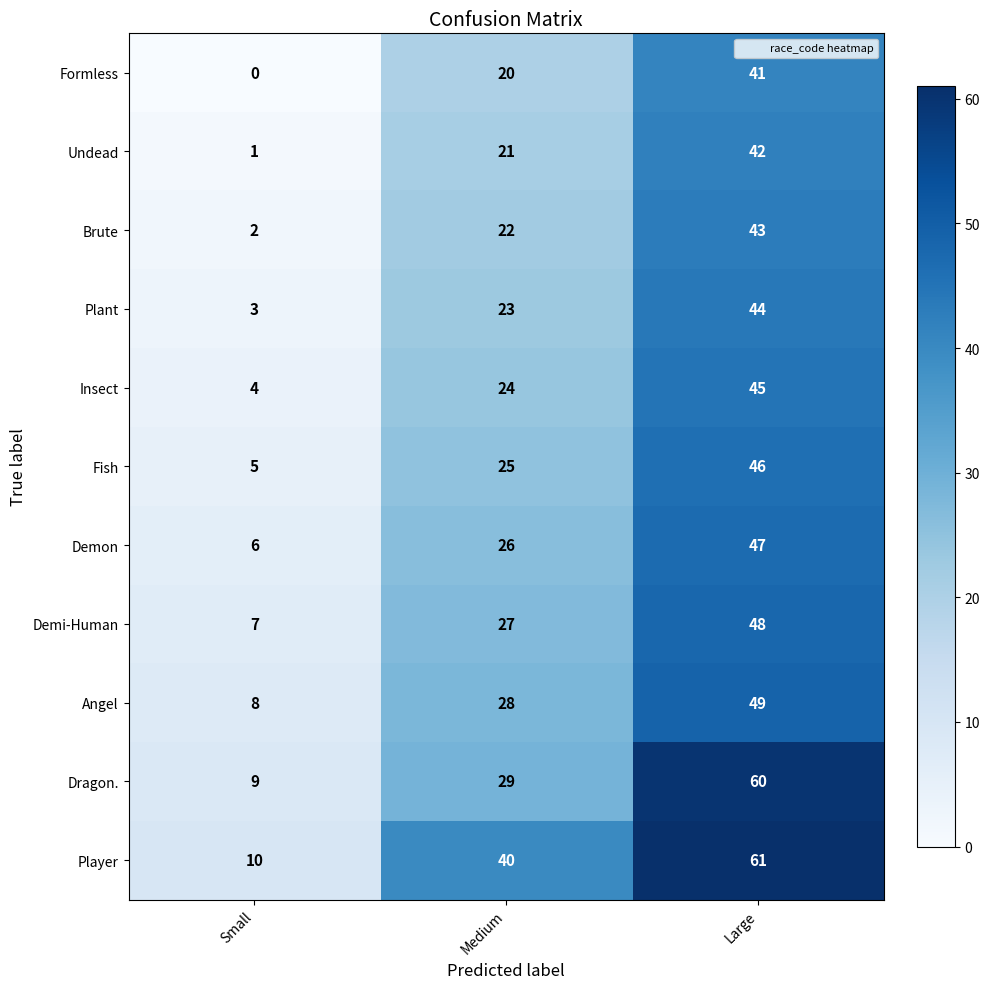

At which label is Brute closest to 22?

Medium